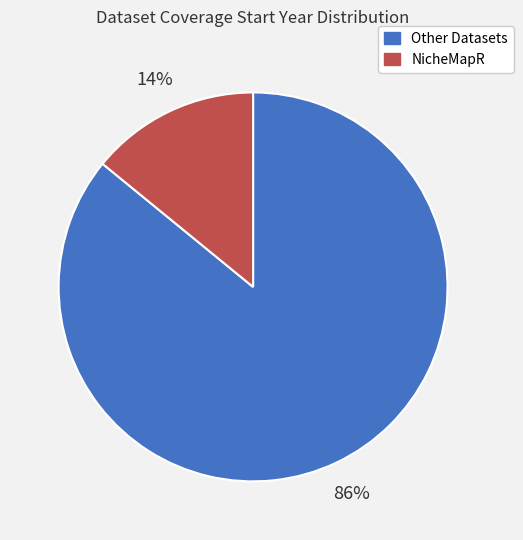

Does any single category account for the majority?

Yes